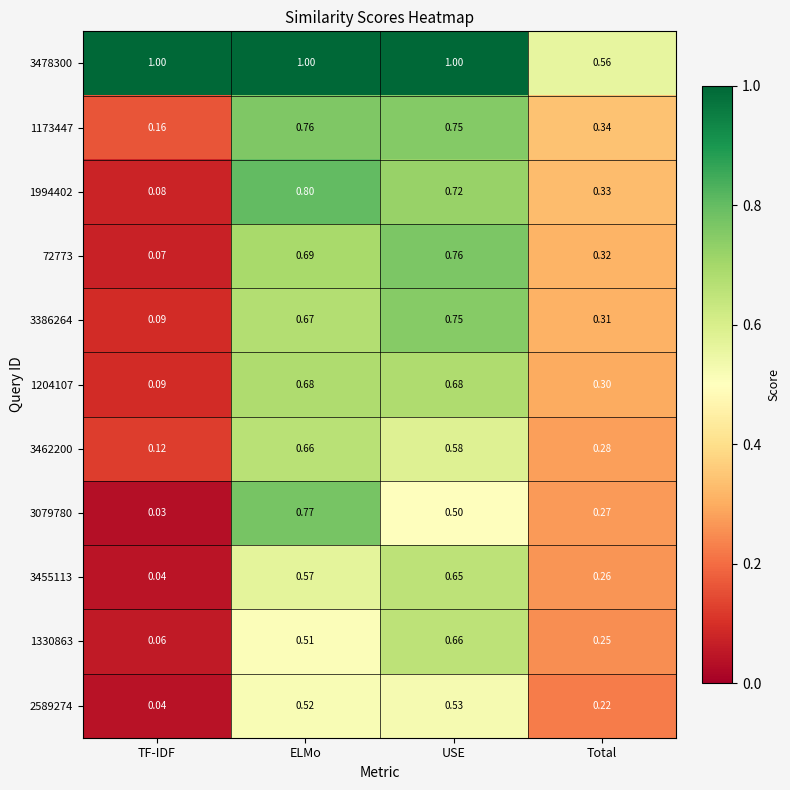

What is the total value across all series at ELMo?

7.6